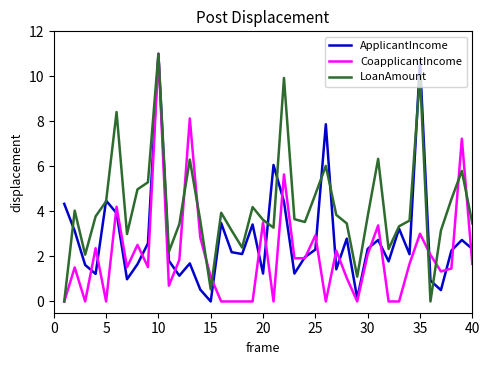

What is the greatest value displayed?

11.0